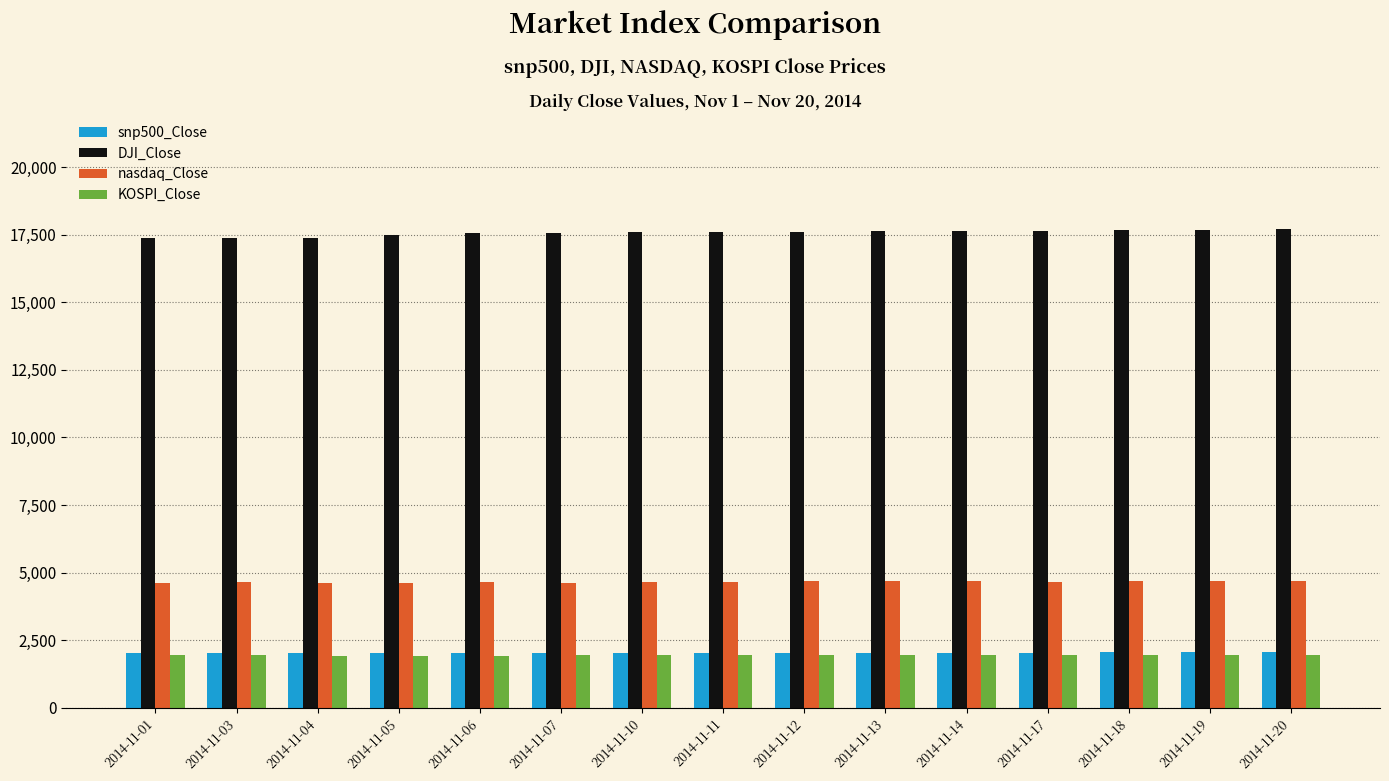

How many data points does each series have?

15